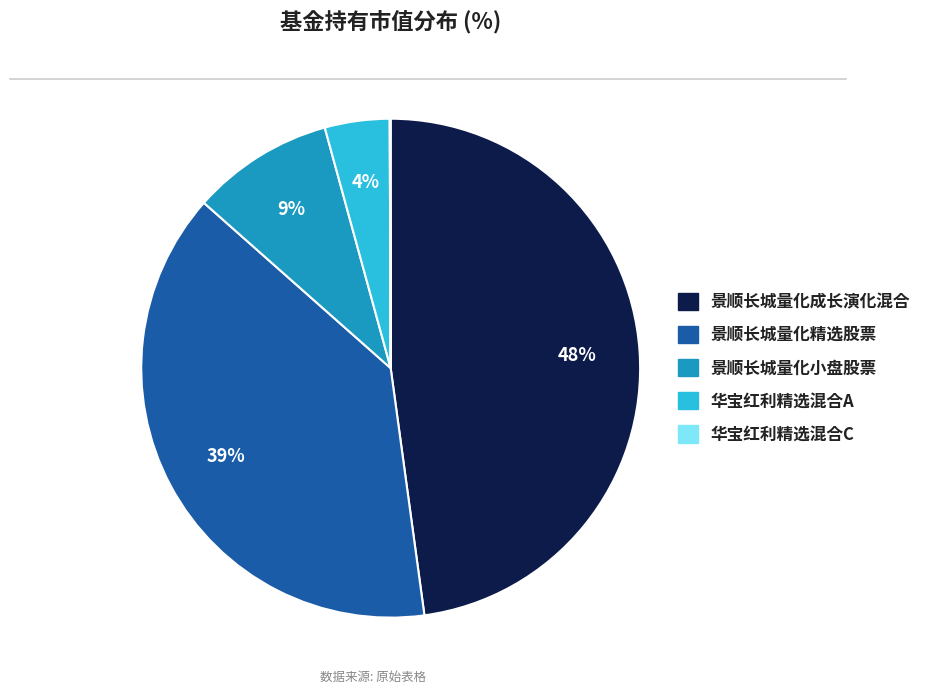

The 景顺长城量化精选股票 slice represents 32% of the pie. True or false?

False